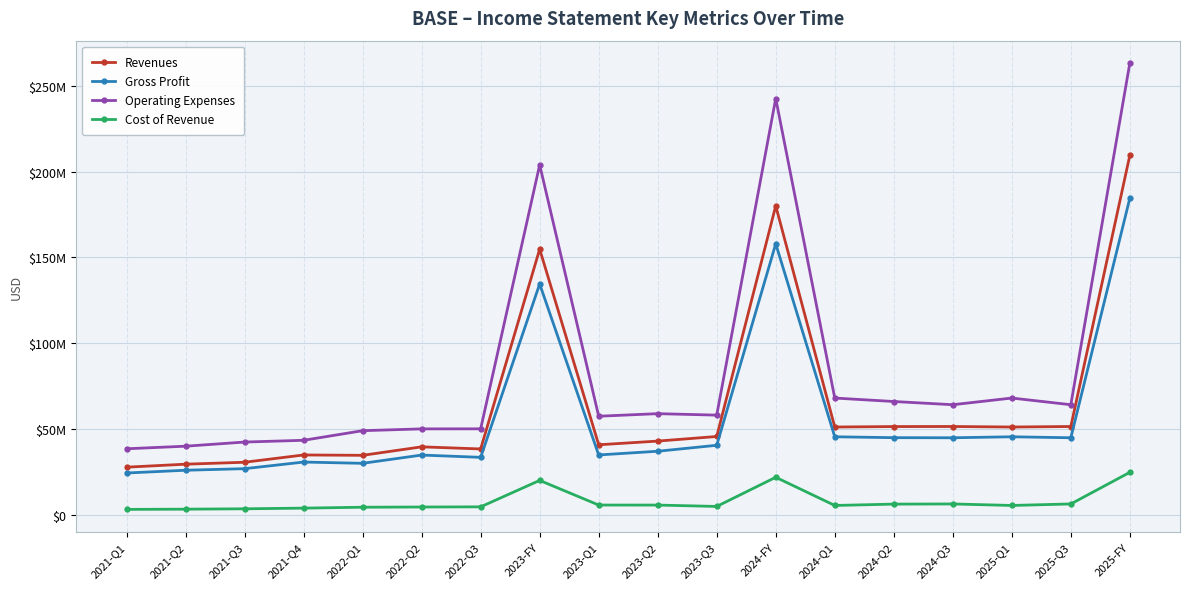

At which label does Cost of Revenue reach its minimum?

2021-Q1